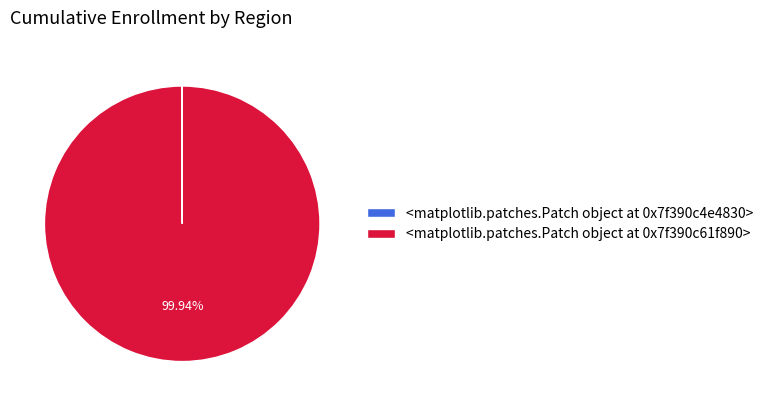

To the nearest percent, what is the difference between the largest and smallest slice percentages?

100%